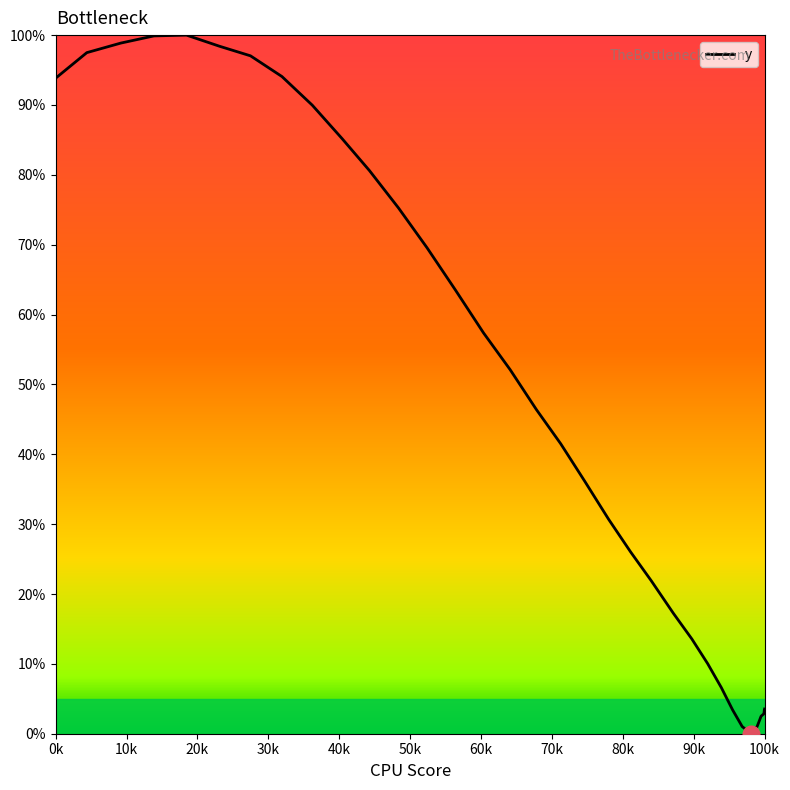

Does the chart have visible grid lines?

No